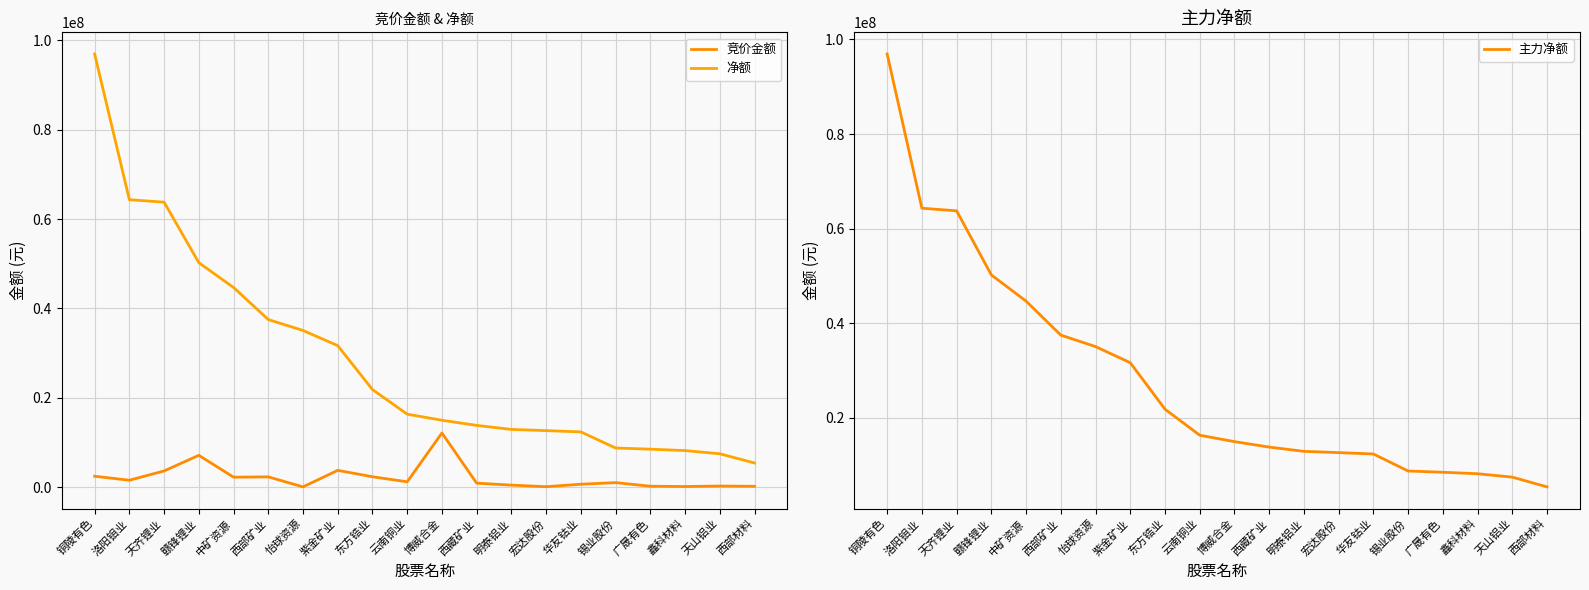

How many series are shown in this chart?

3